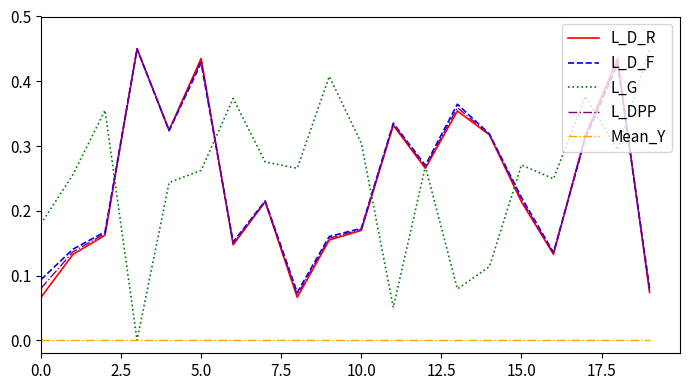

True or false: Mean_Y and L_D_R cross at least once.

False